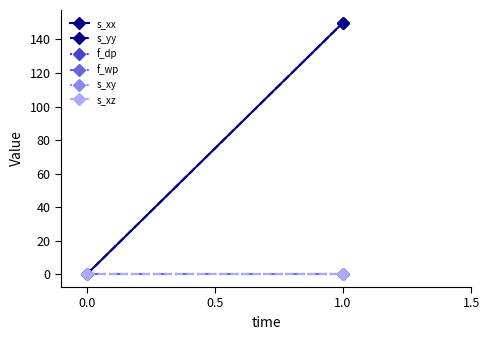

Which series changed the most between 0.0 and 1.0?

s_xx